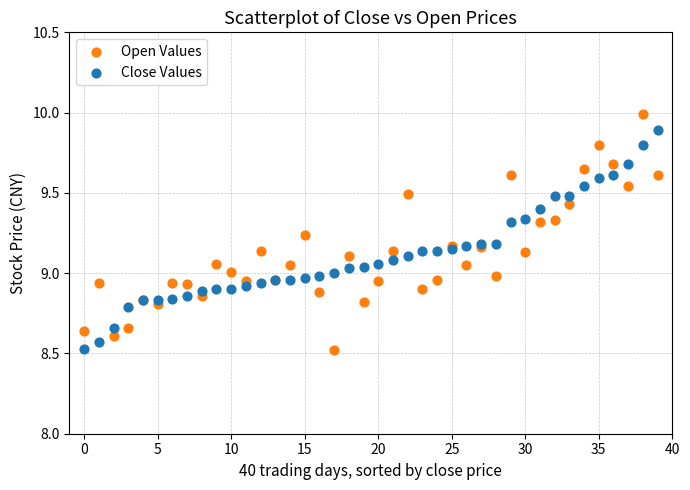

What are all the series names shown in the legend?

Open Values, Close Values